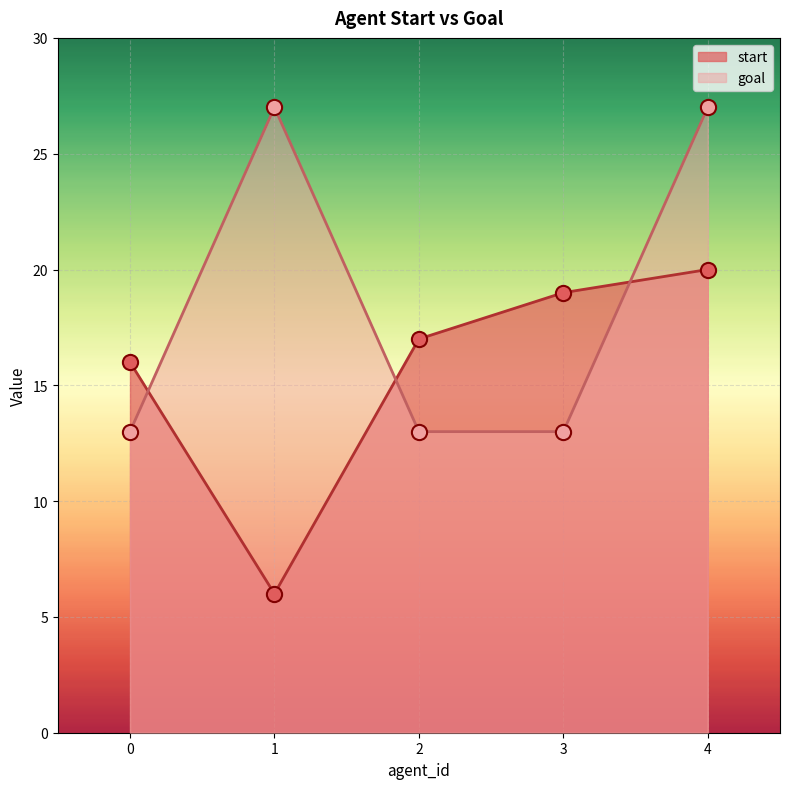

Which series has the largest total across all categories?

goal